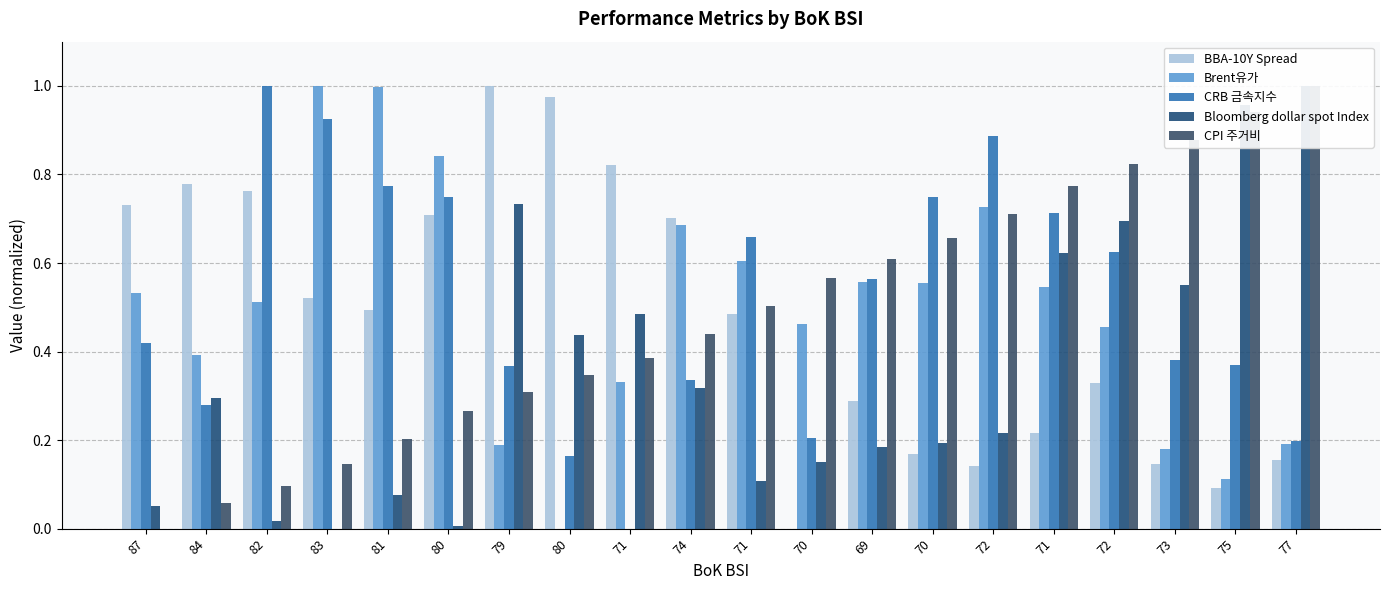

List the series in order of their peak value, lowest first.

BBA-10Y Spread, Brent유가, CRB 금속지수, Bloomberg dollar spot Index, CPI 주거비